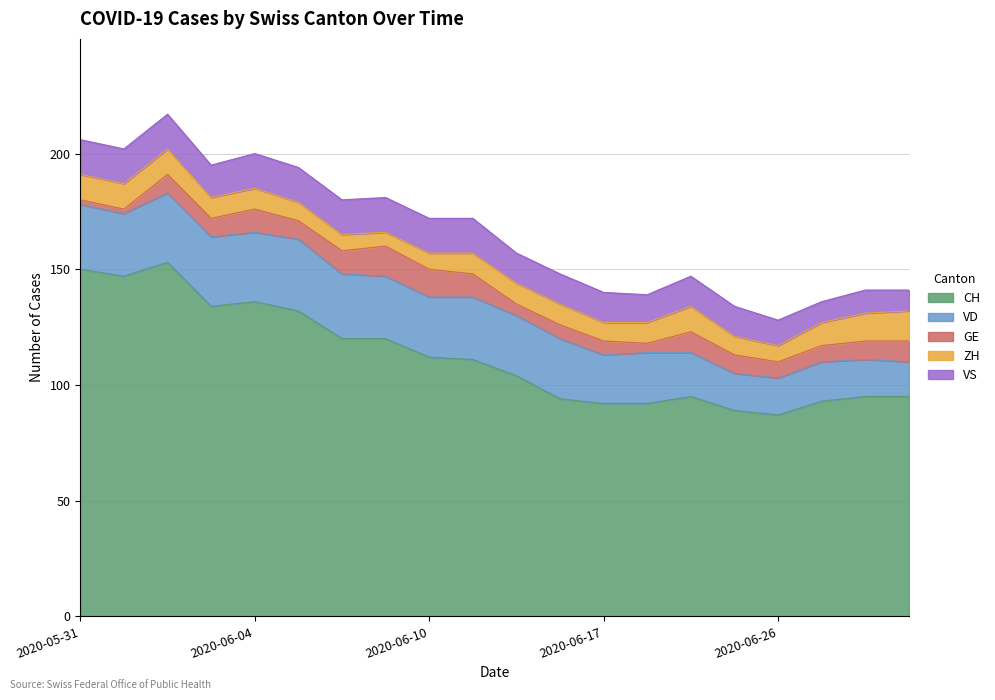

What is the difference between the maximum and minimum values in the VS series?

6